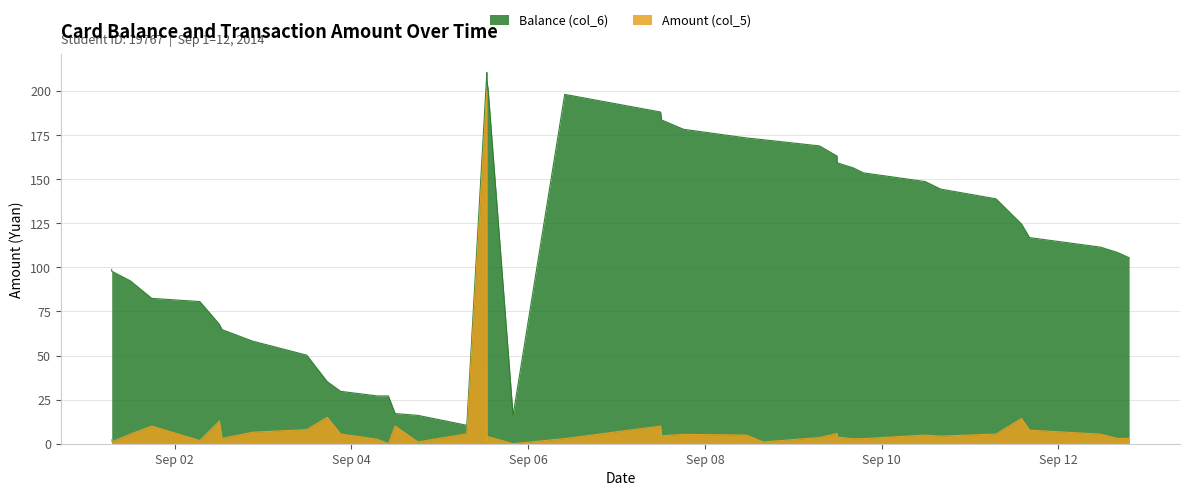

True or false: Balance (col_6) and Amount (col_5) cross at least once.

False